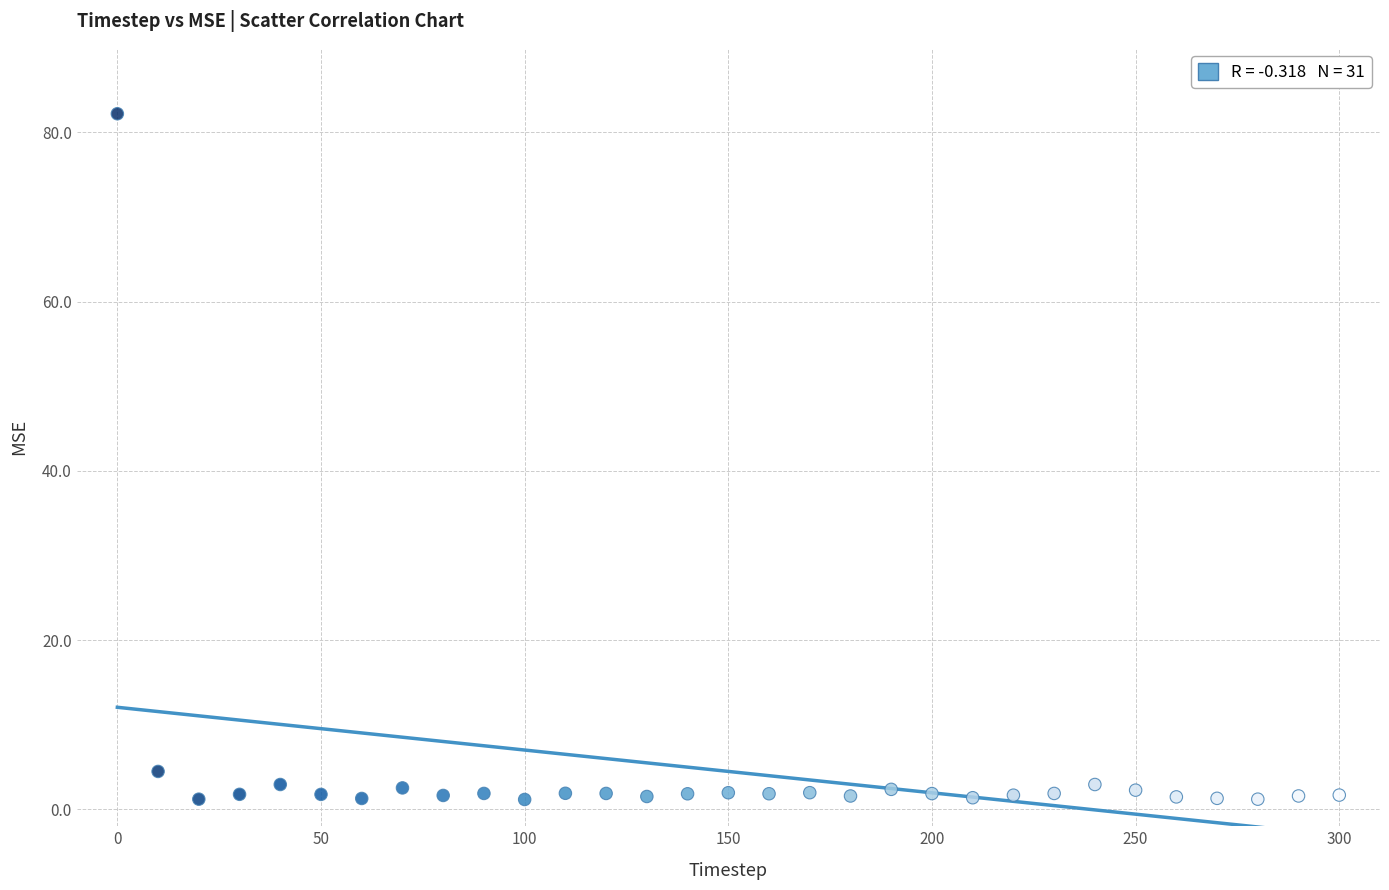

What Y value in the scatter plot is closest to 41?

4.5